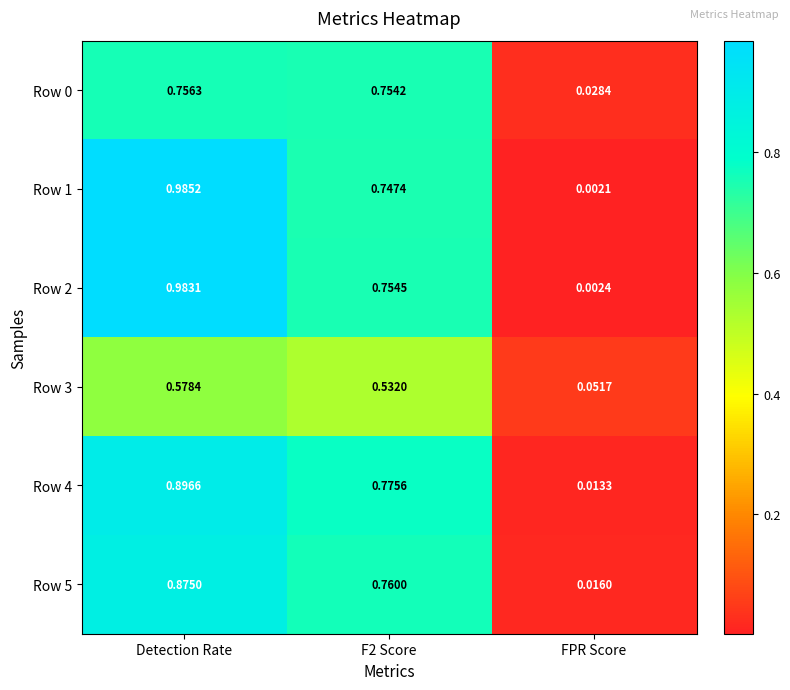

Where is Row 2 nearest to the value 0?

FPR Score